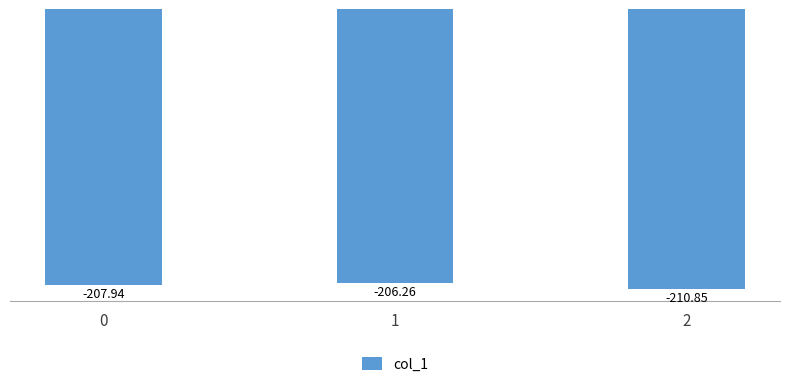

What is the difference between the maximum and minimum values?

4.6